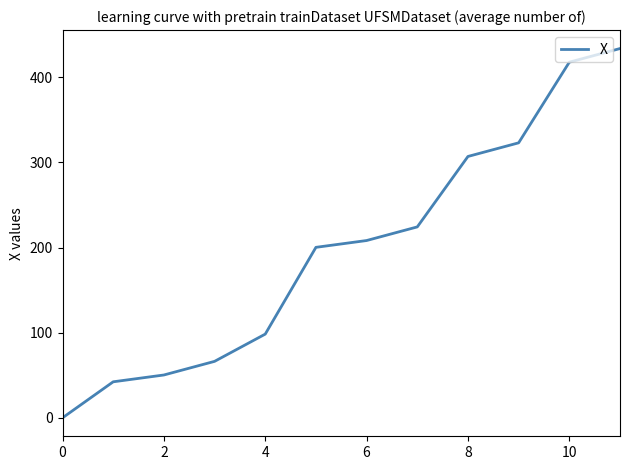

What is the greatest value displayed?

433.7